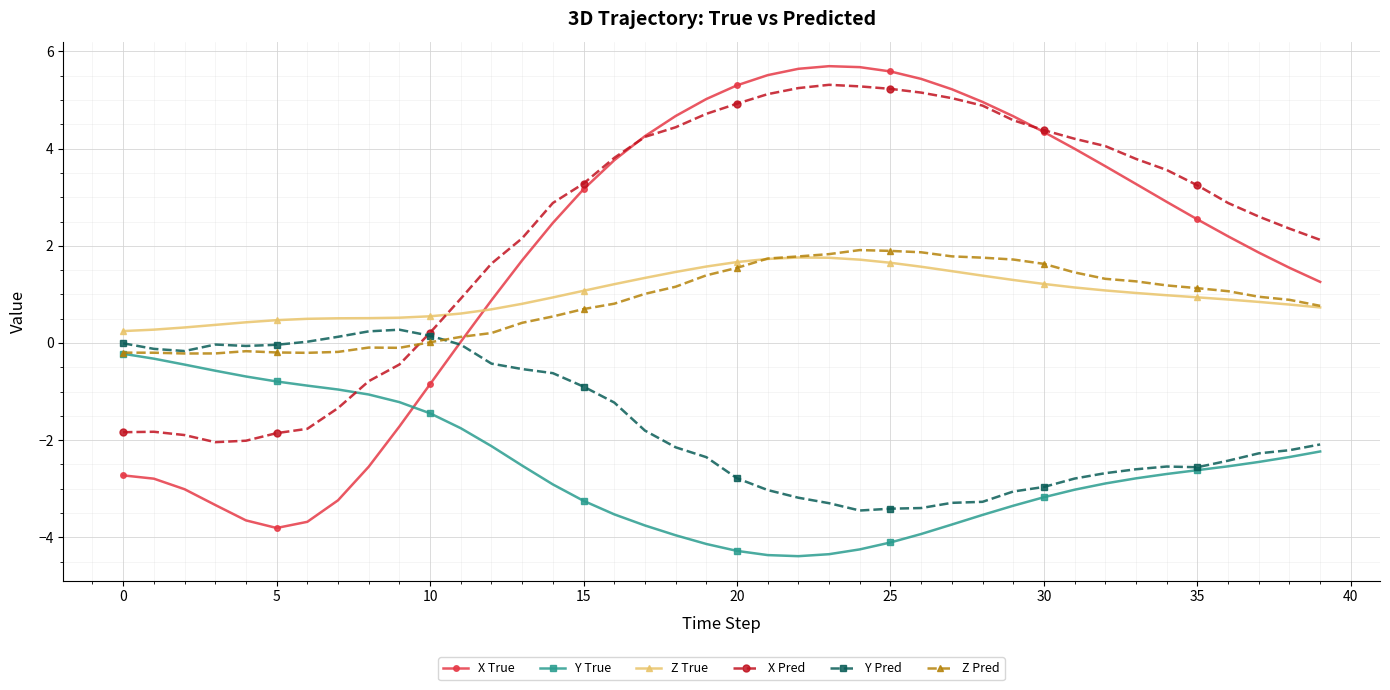

What is the value of the Z True point at the 8th from the left?

0.5